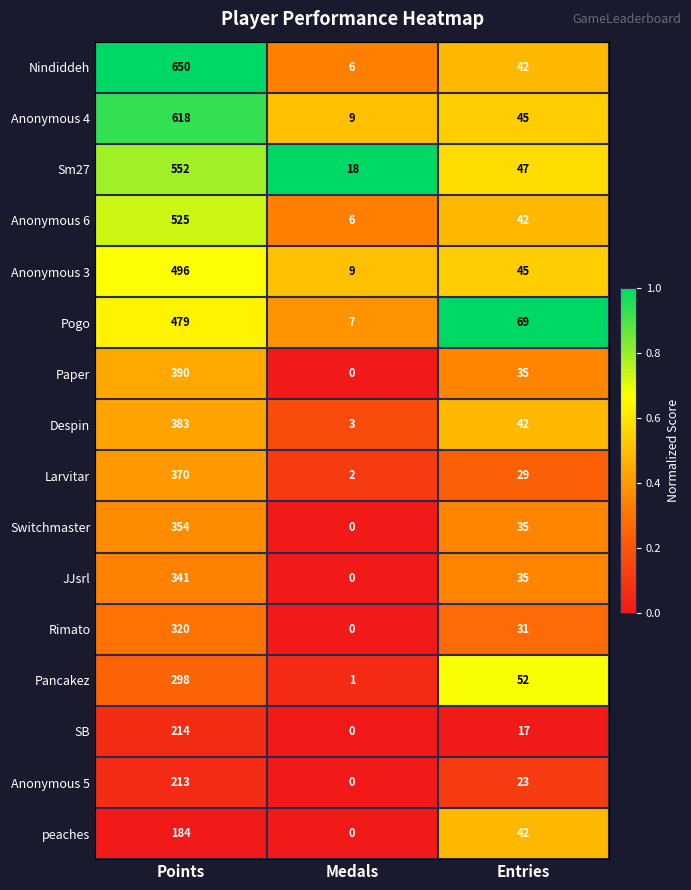

What is the difference between the highest and lowest values at Medals?

18